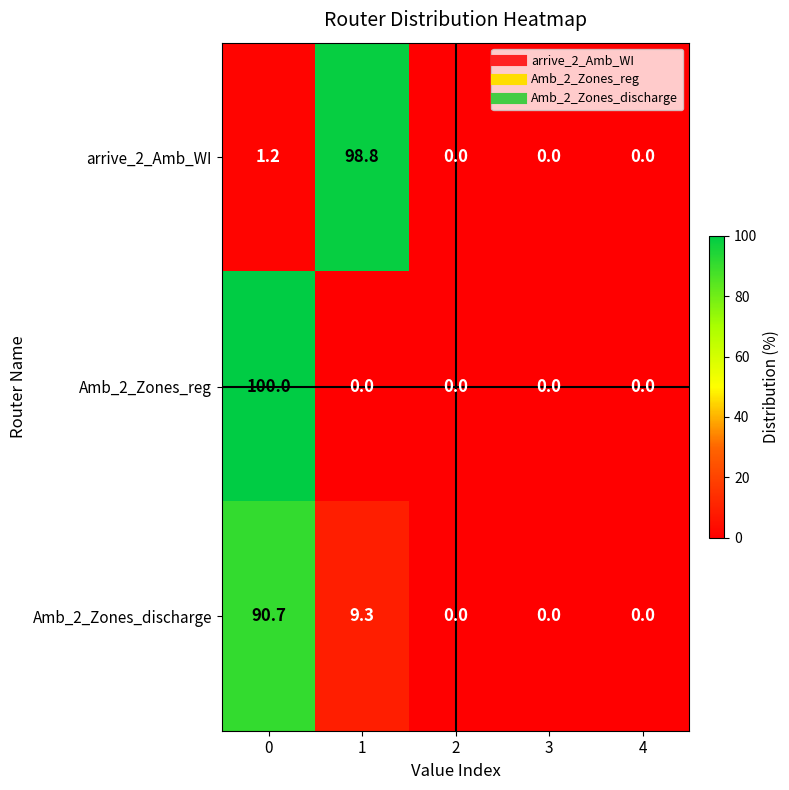

Is the value of Amb_2_Zones_reg at 4 greater than the value of Amb_2_Zones_discharge at 0?

No